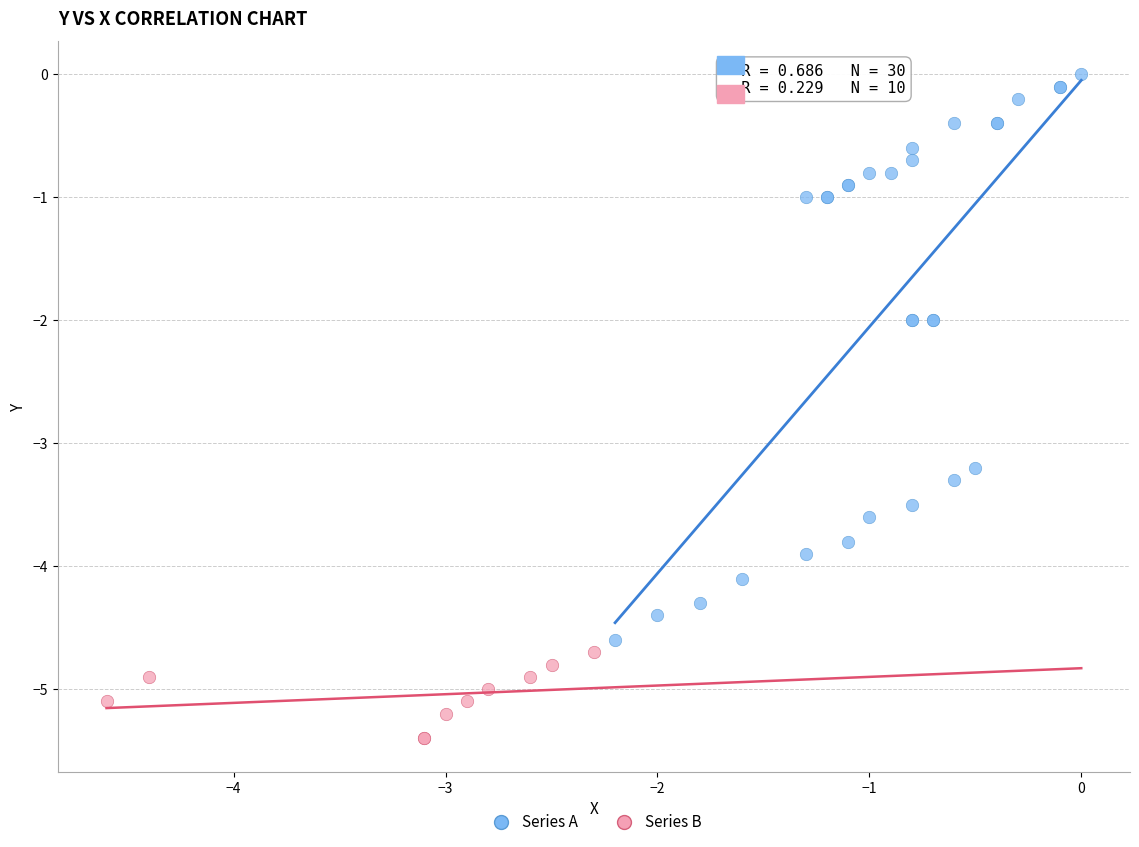

Which series reaches the maximum Y coordinate?

Series A